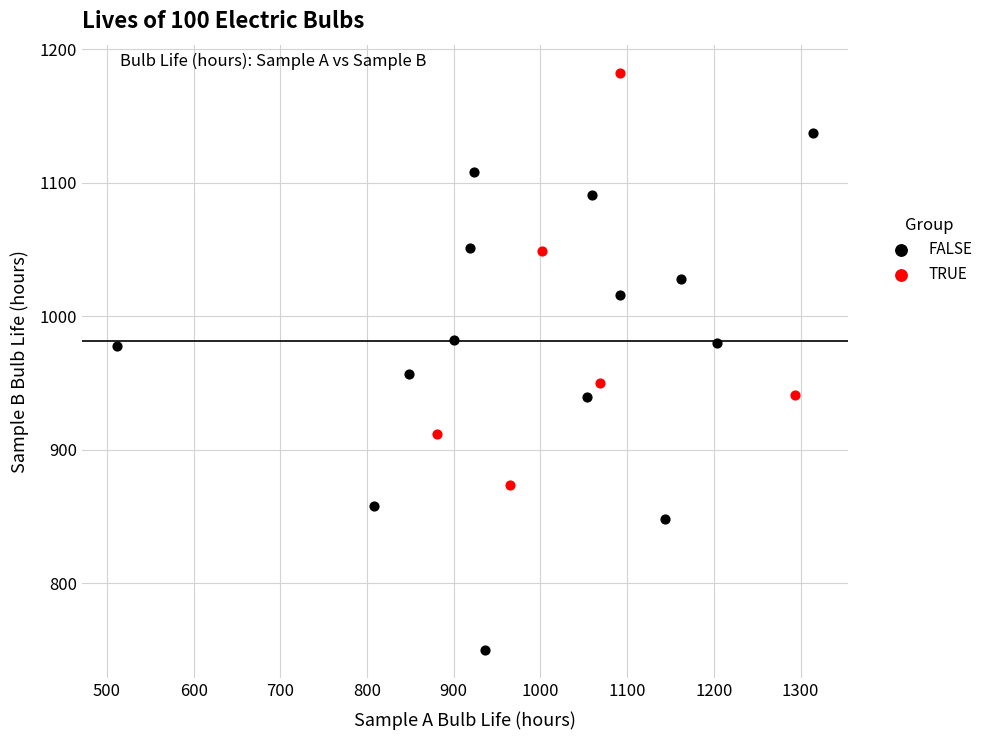

Which series has the widest spread of Y values?

FALSE